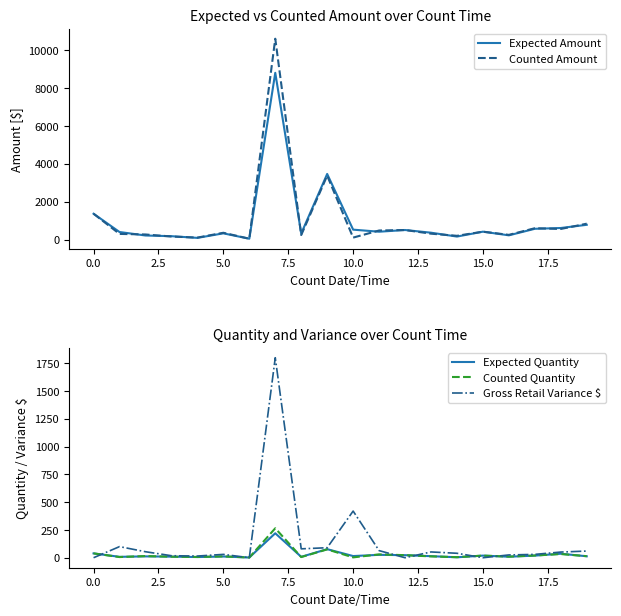

How many lines are shown in the chart?

5